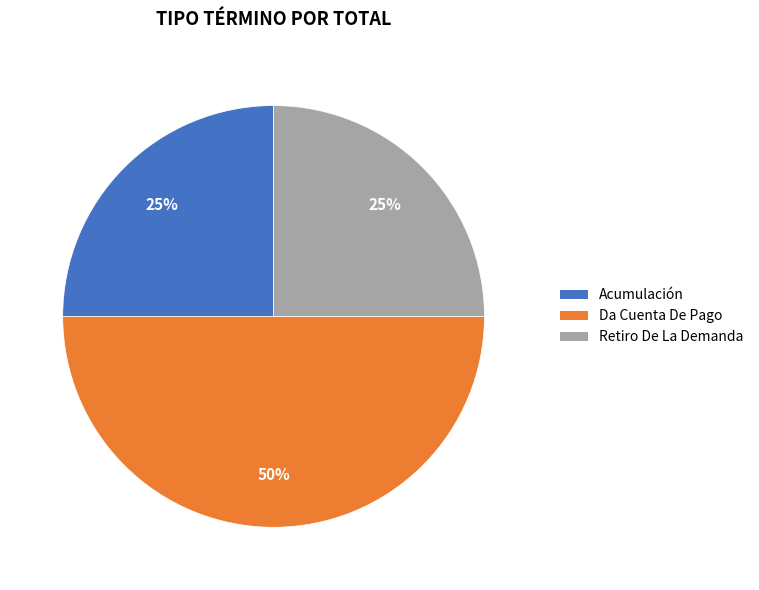

What is the ratio of the value at Retiro De La Demanda to the value at Da Cuenta De Pago?

0.5